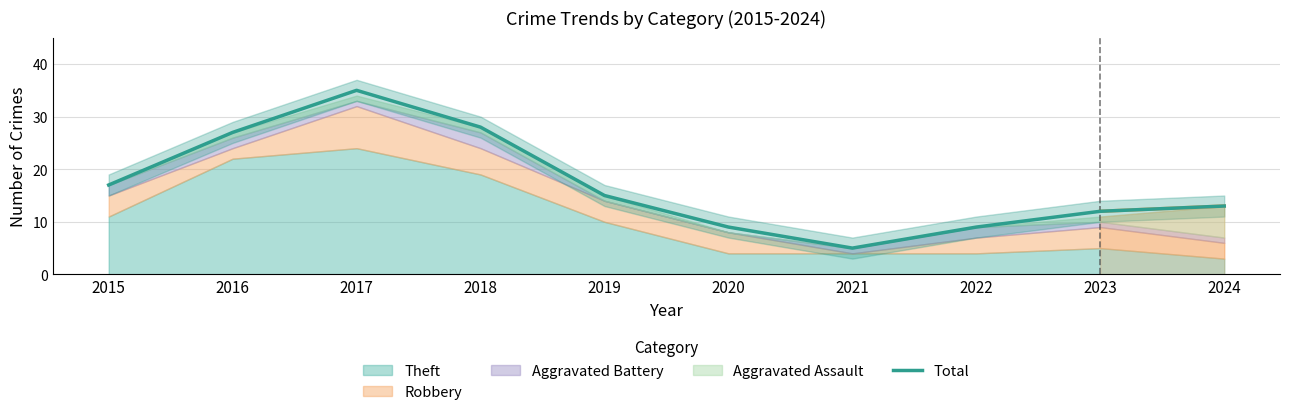

List the labels in order of value, largest first.

2017, 2018, 2016, 2015, 2019, 2024, 2023, 2020, 2022, 2021